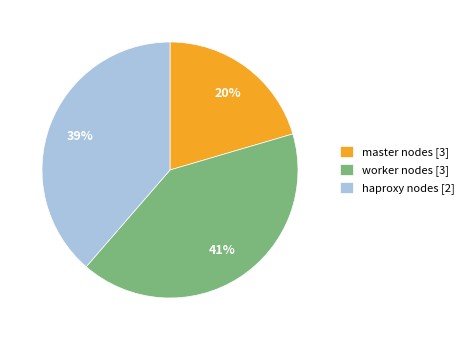

True or false: haproxy nodes [2] accounts for 39% of the total.

True